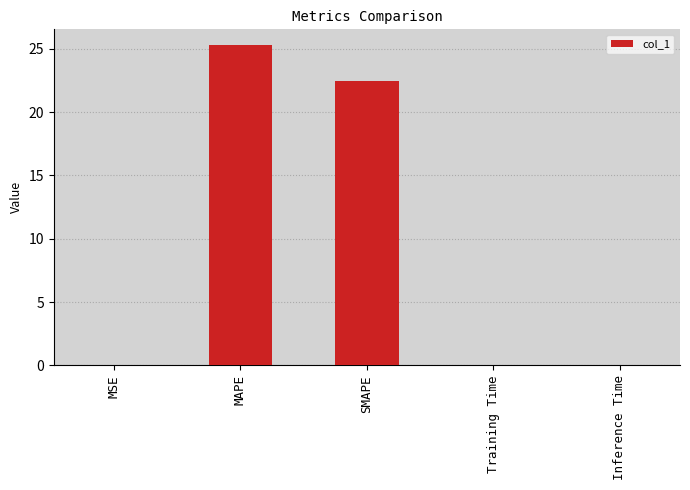

Which label corresponds to the largest value in the chart?

MAPE